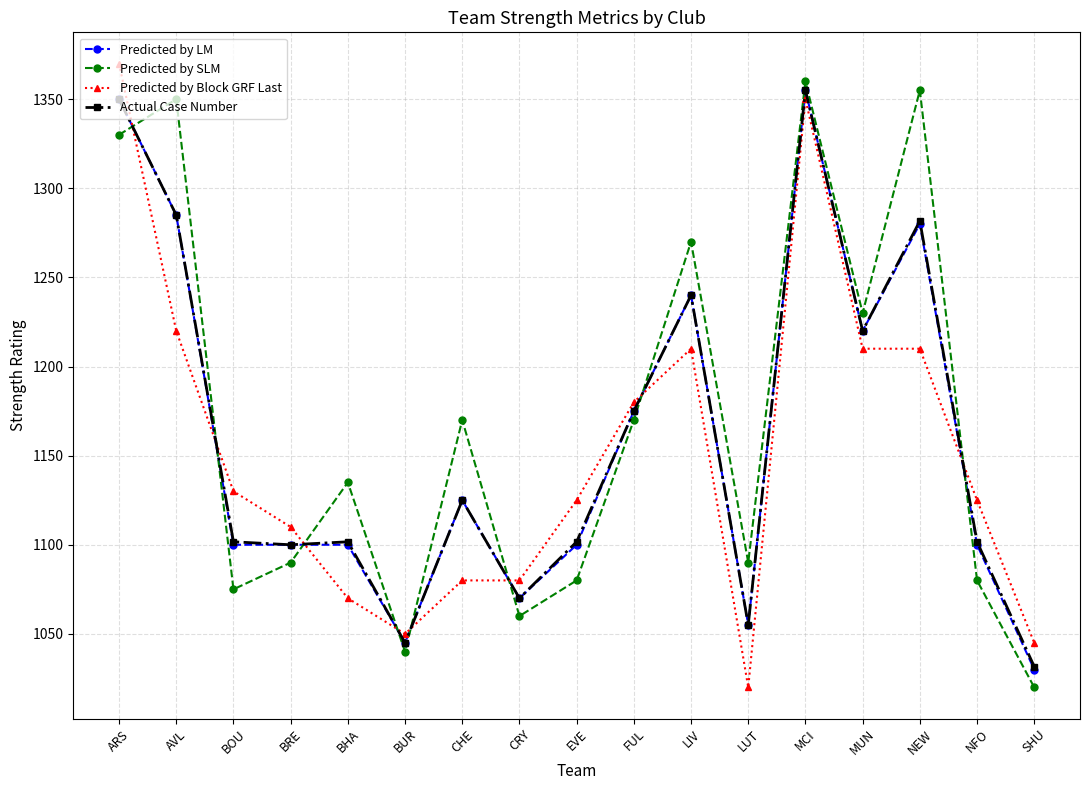

Which series changed the most between ARS and SHU?

Predicted by Block GRF Last